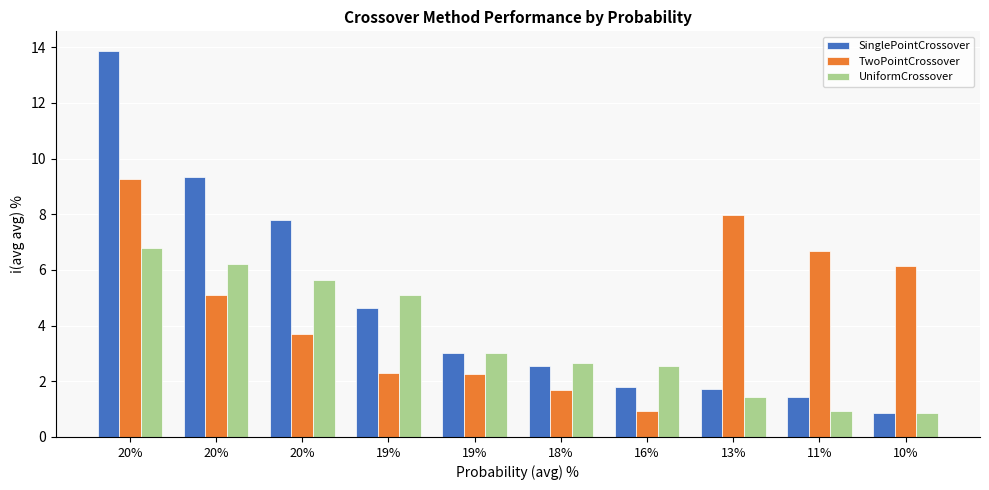

What is the lowest value of the TwoPointCrossover series?

0.9